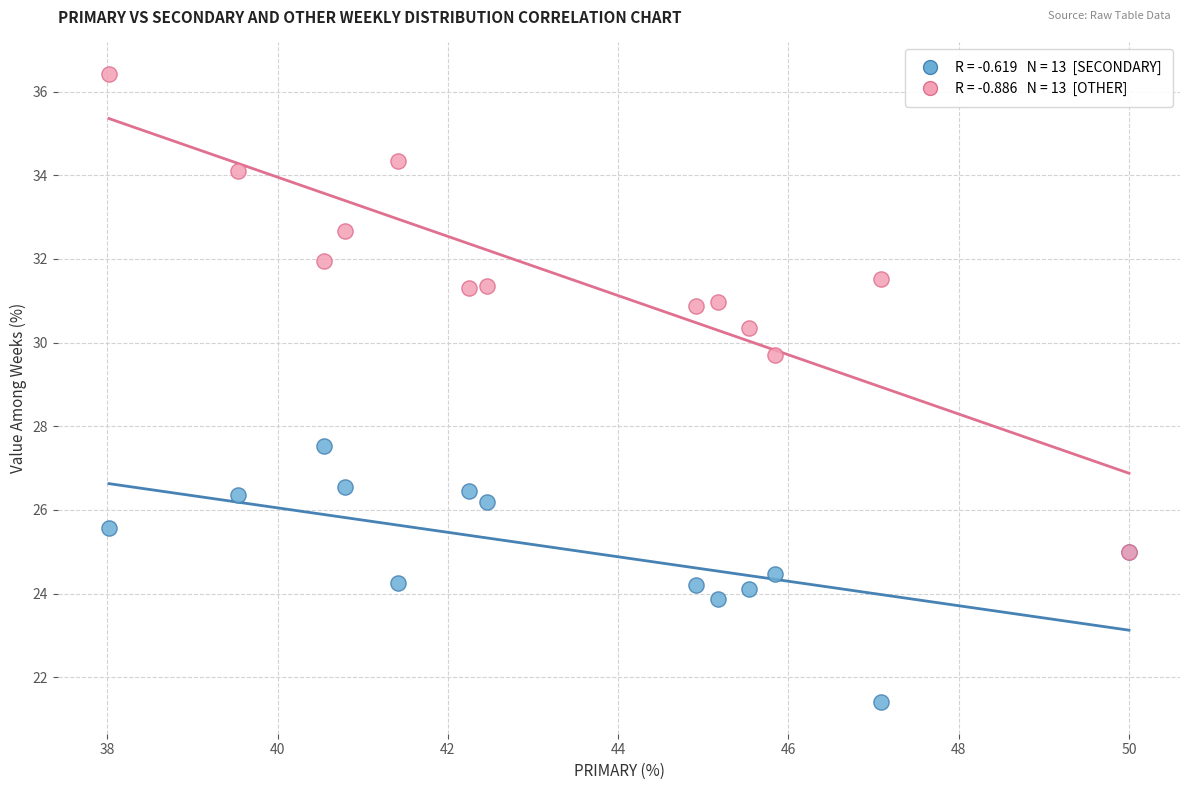

Across all series, what Y value is closest to 28?

27.5